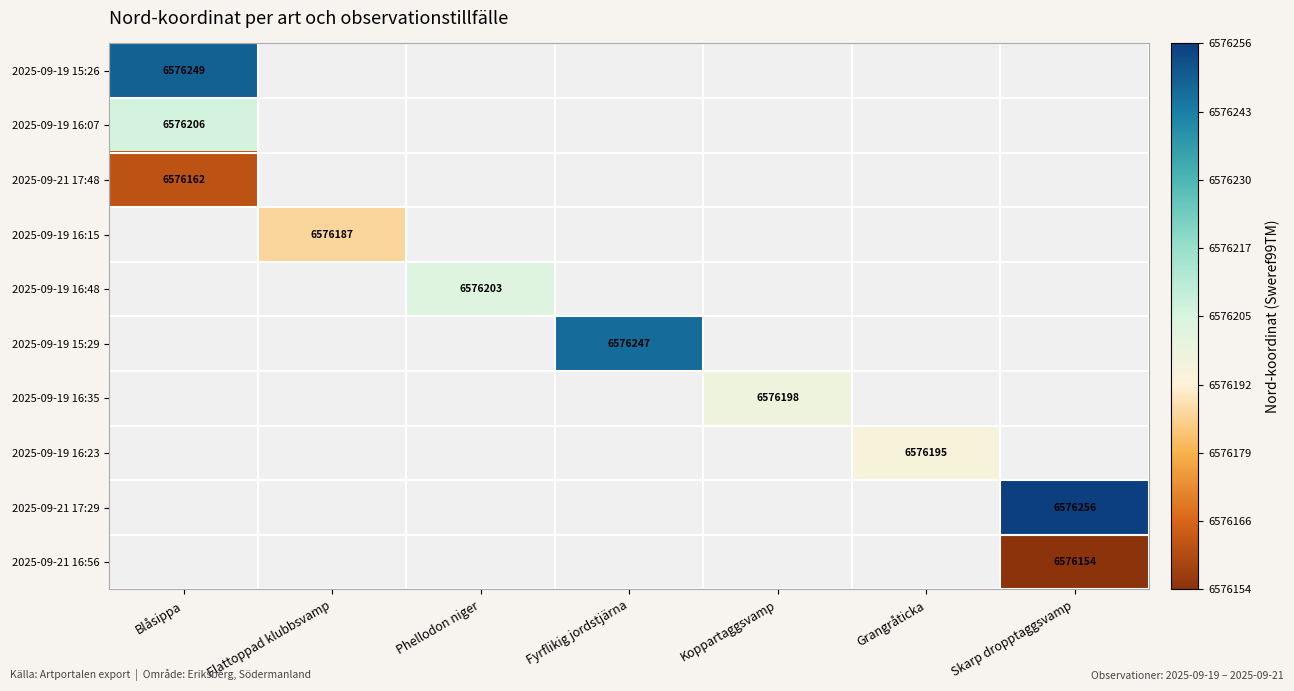

True or false: 2025-09-19 16:23 has a value of 6576195 at Grangråticka.

True